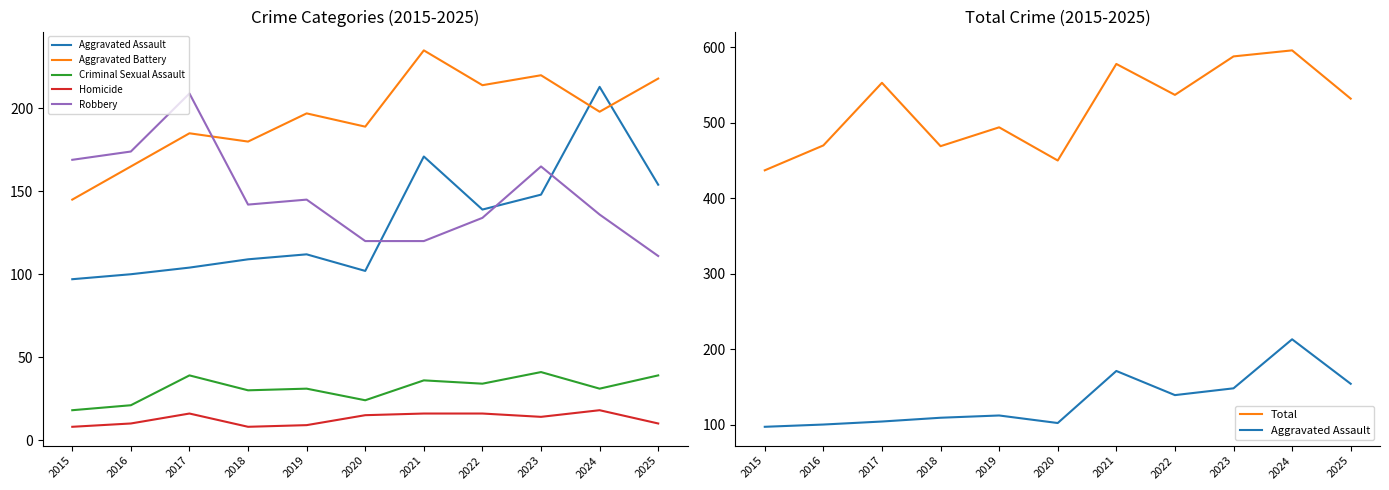

How many interior local valleys does the Total series have?

3